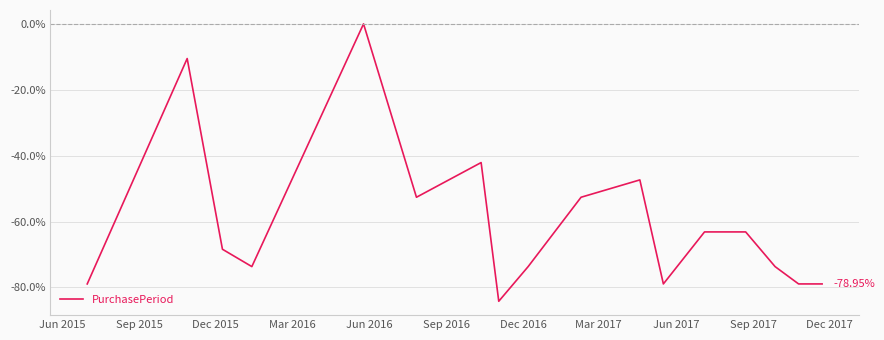

What is the difference between the maximum and minimum values?

84.2